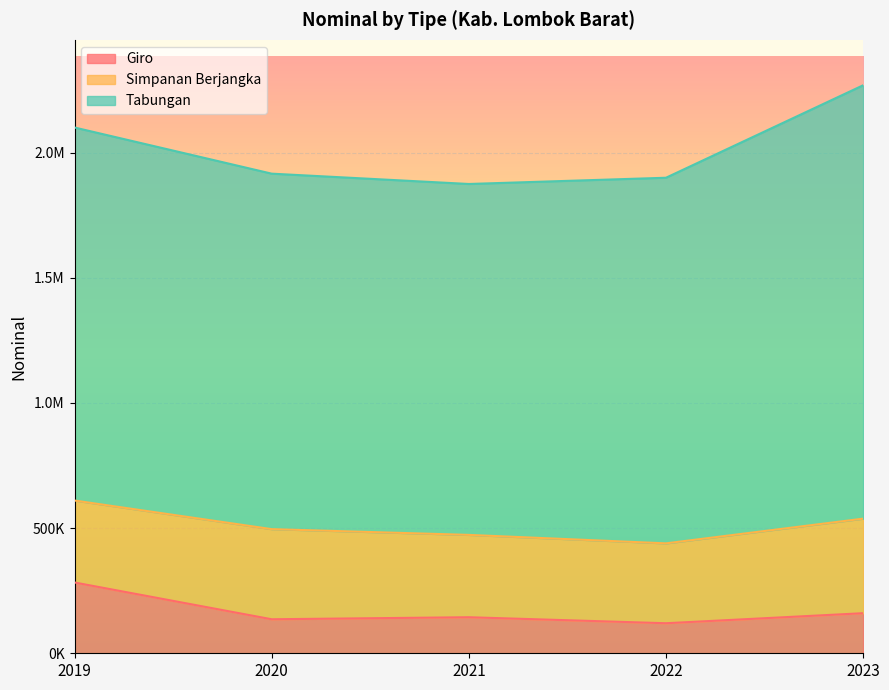

Reading left to right, transcribe all the data shown in this chart.

Giro: 2019=282810.3	2020=135900.3	2021=144025.6	2022=120021.1	2023=160106.8
Simpanan Berjangka: 2019=327450.9	2020=360096.5	2021=328941.9	2022=319147.4	2023=377759.9
Tabungan: 2019=1490289.4	2020=1420157.6	2021=1401963.6	2022=1460689.3	2023=1731383.2